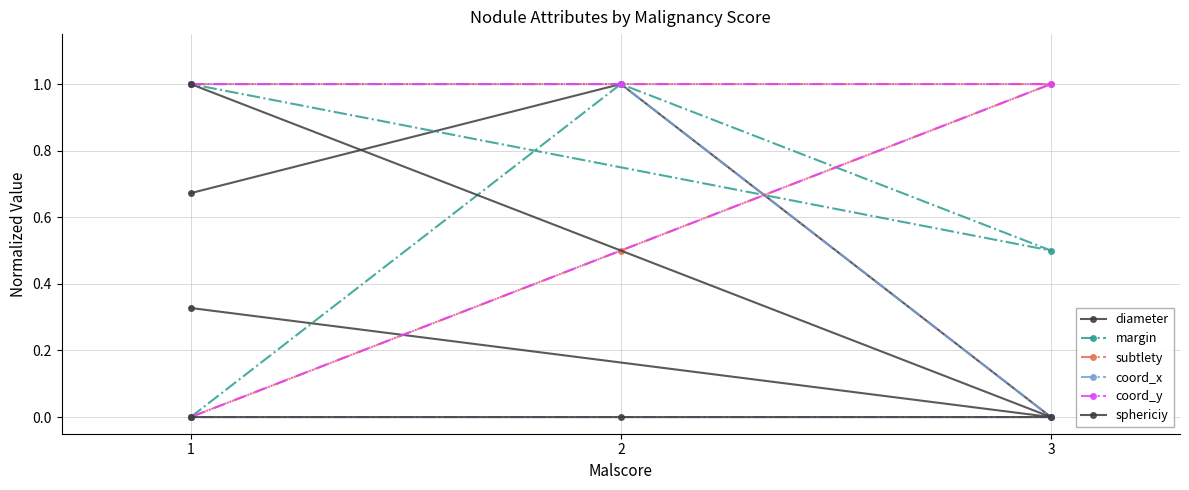

True or false: margin has more than 0 interior local peaks.

True